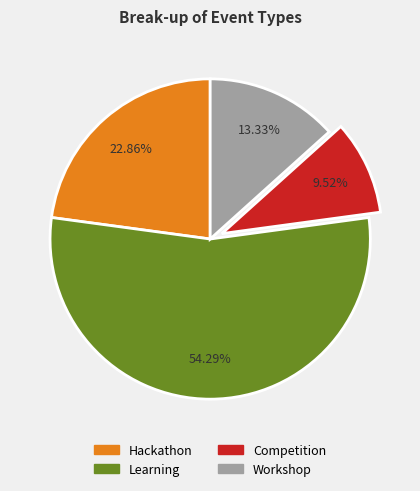

Is there any slice that represents more than half of the pie?

Yes